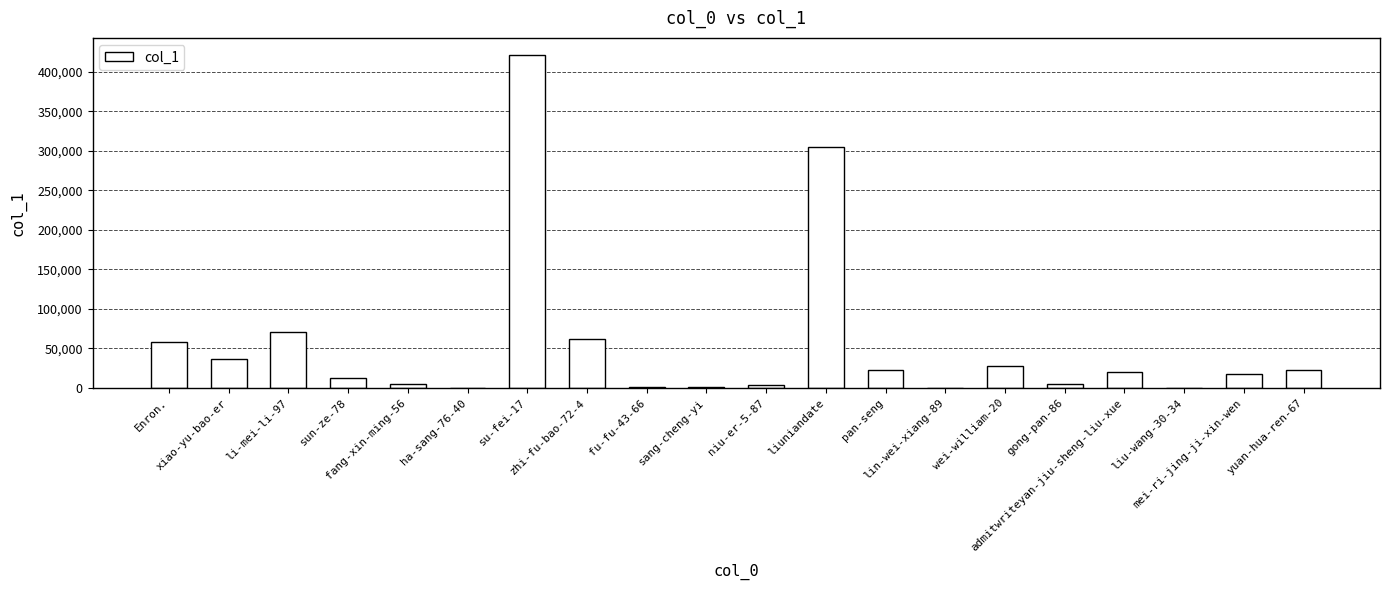

At which category does the chart reach its peak across all series?

su-fei-17